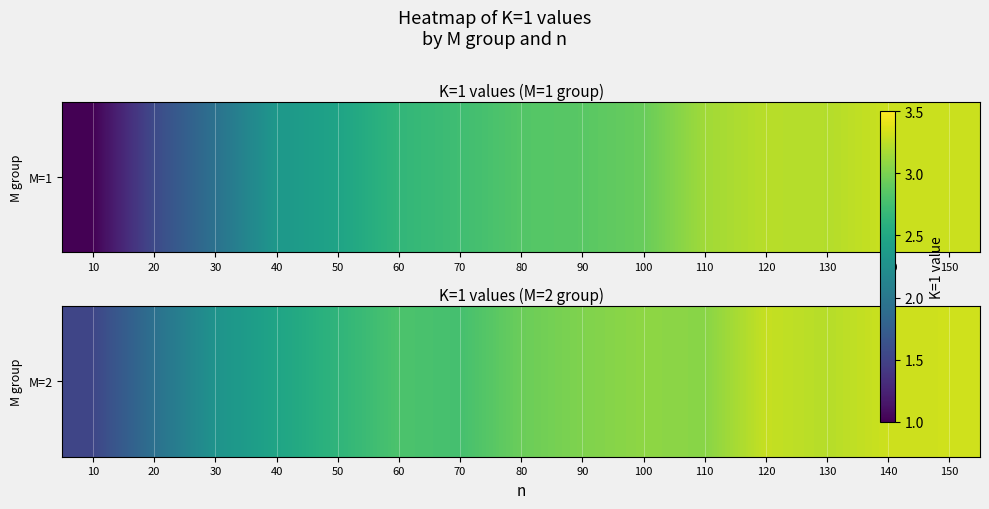

How many values are below 2?

2